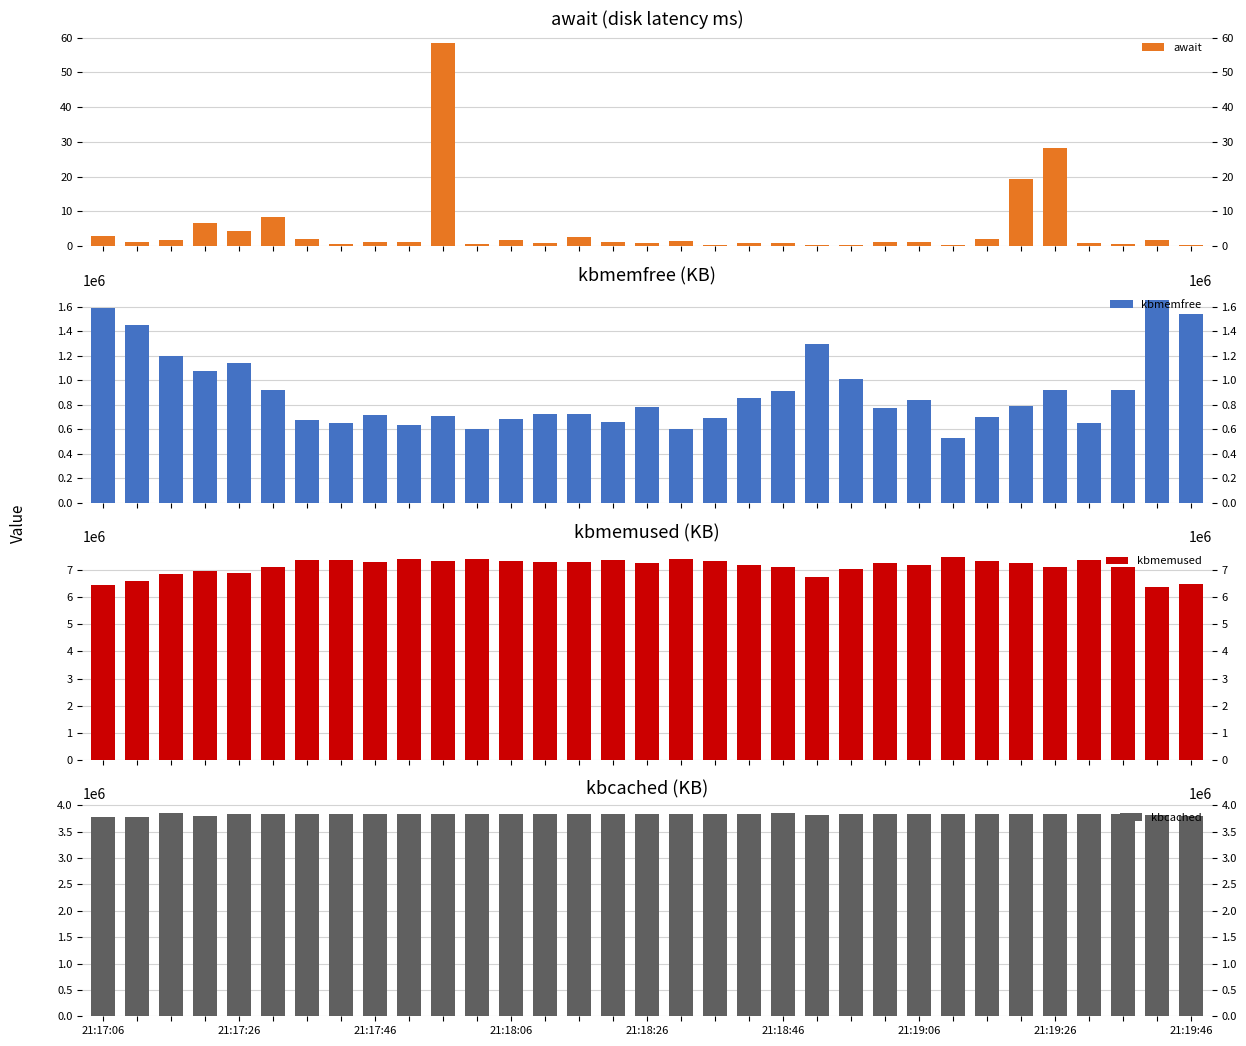

What position from the right is 21:18:06?

21